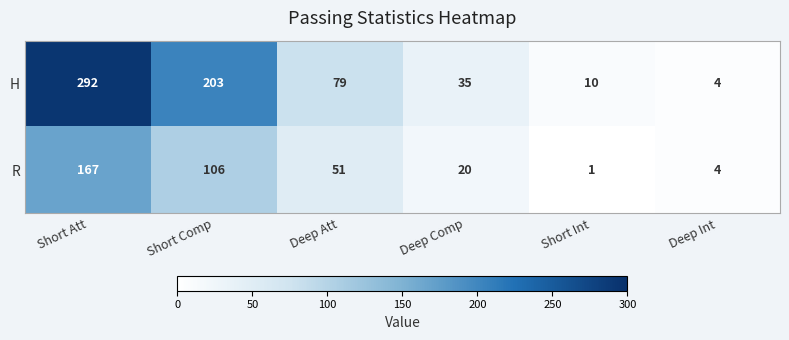

Reading left to right, what are all the values shown in this chart?

H: 292	203	79	35	10	4
R: 167	106	51	20	1	4